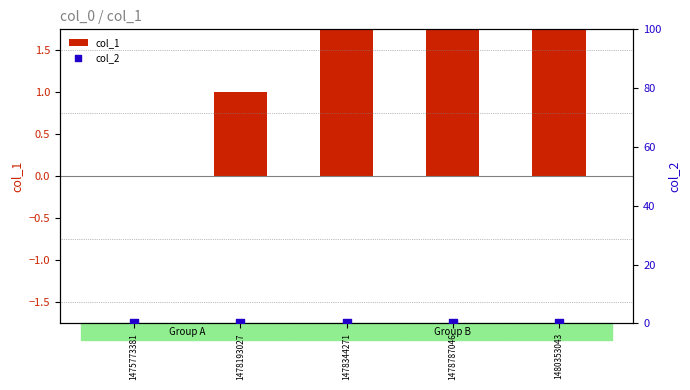

What are all the series names shown in the legend?

col_1, col_2